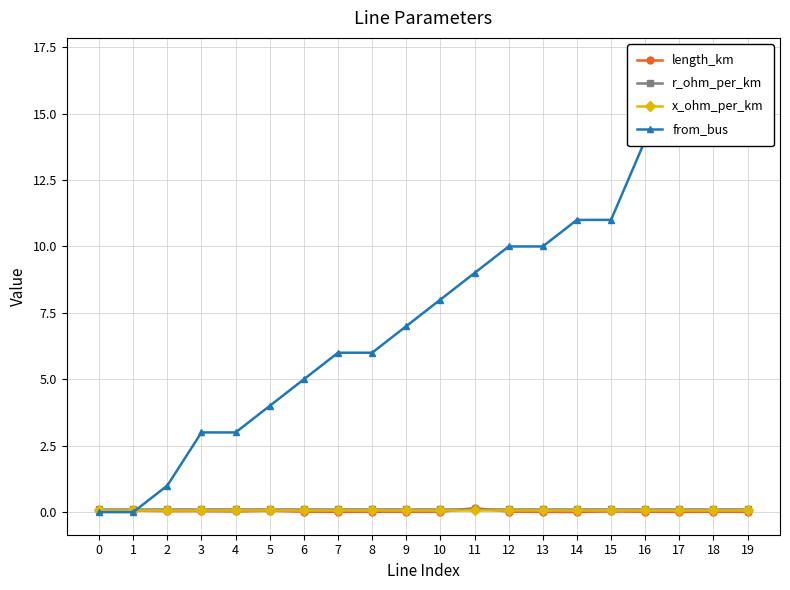

At which category is the sum across all series the highest?

19